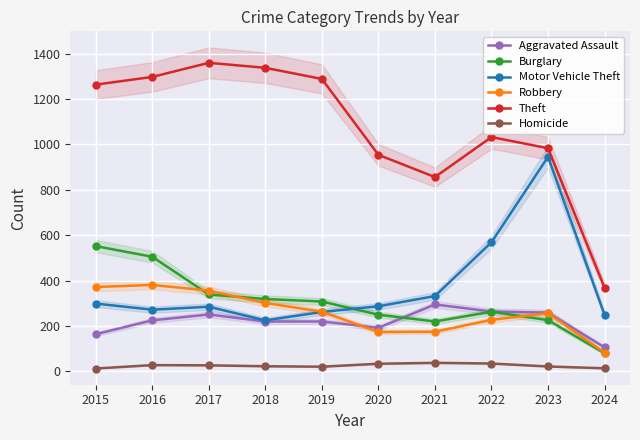

How many interior local peaks does the Theft series have?

2